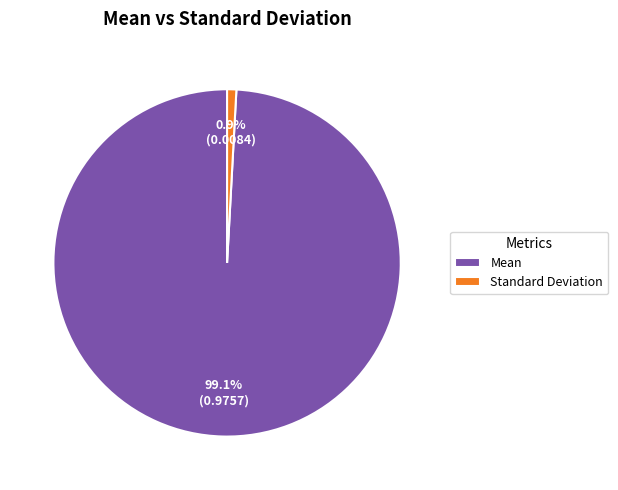

To the nearest percent, what is the difference between the Standard Deviation and Mean slice percentages?

98%